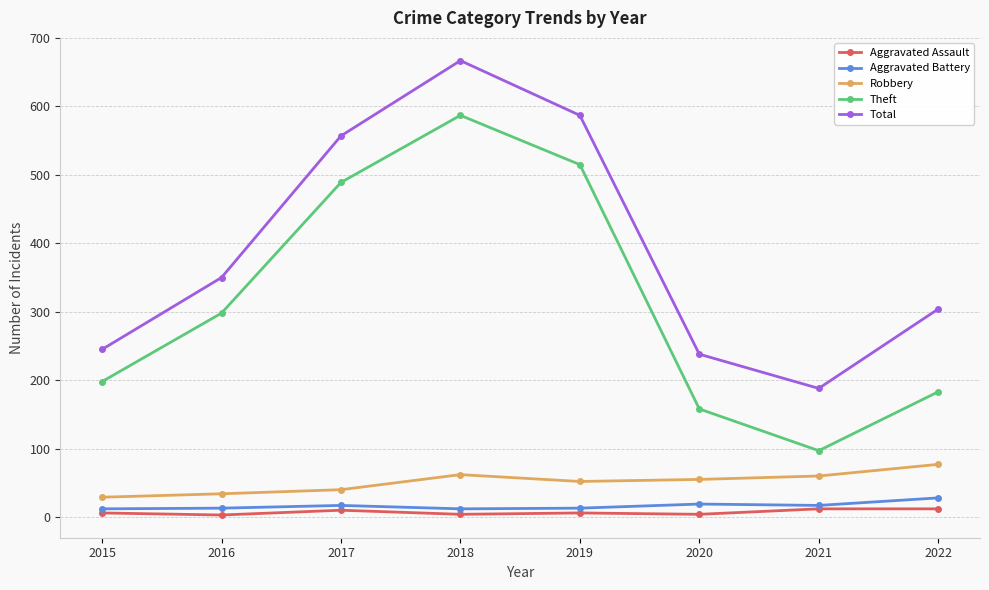

Rank the series at 2017 from highest to lowest value.

Total, Theft, Robbery, Aggravated Battery, Aggravated Assault